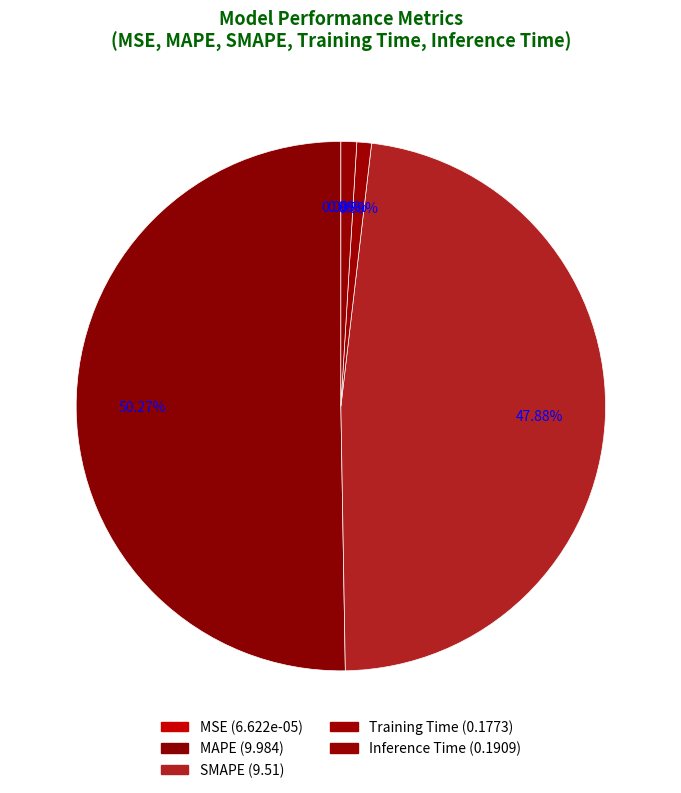

Combined, do SMAPE and Training Time account for over 50%?

No